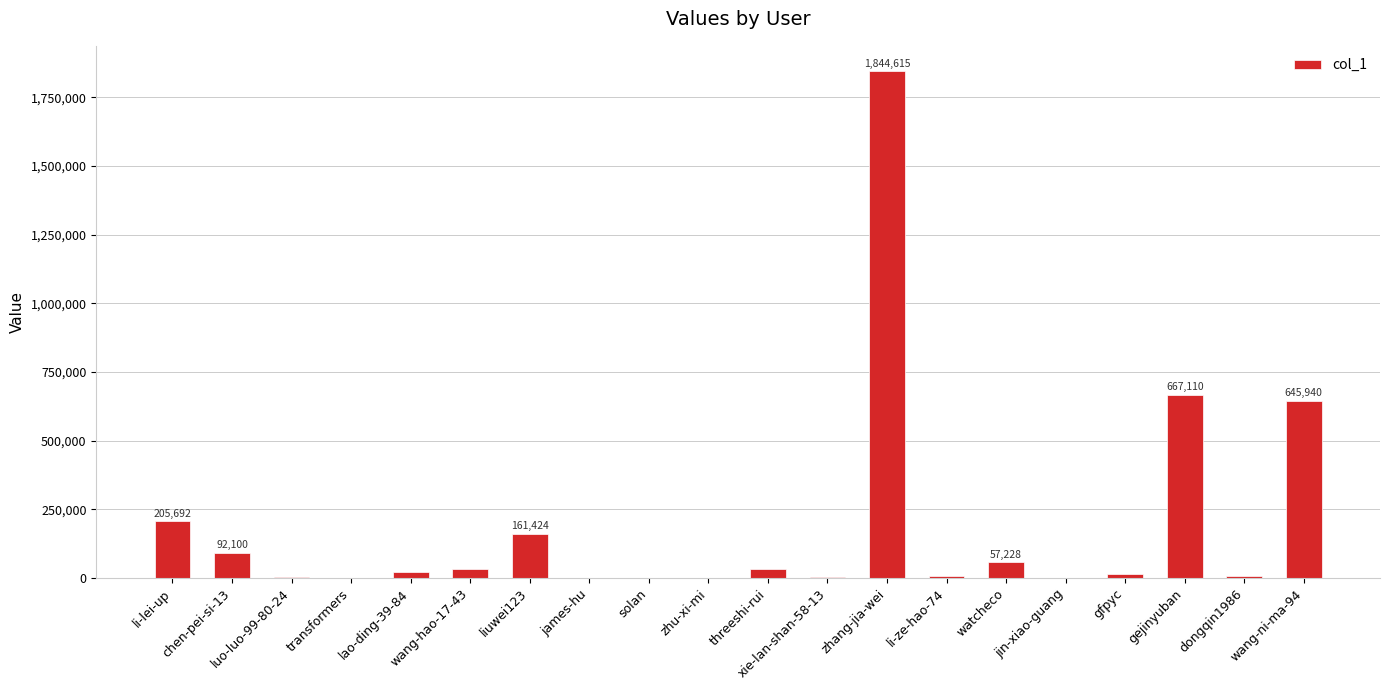

Which label corresponds to the largest value in the chart?

zhang-jia-wei